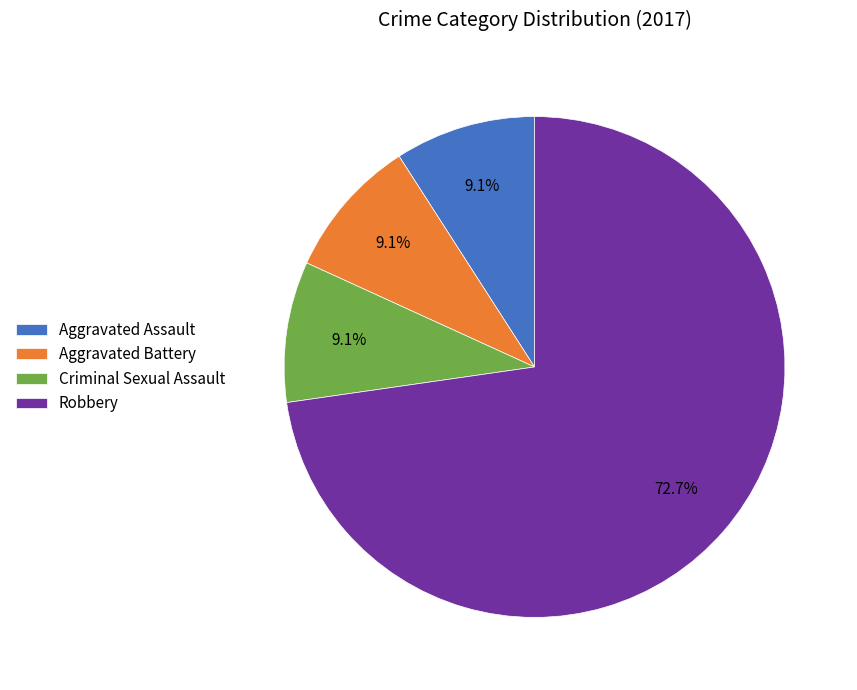

True or false: Robbery accounts for 73% of the total.

True